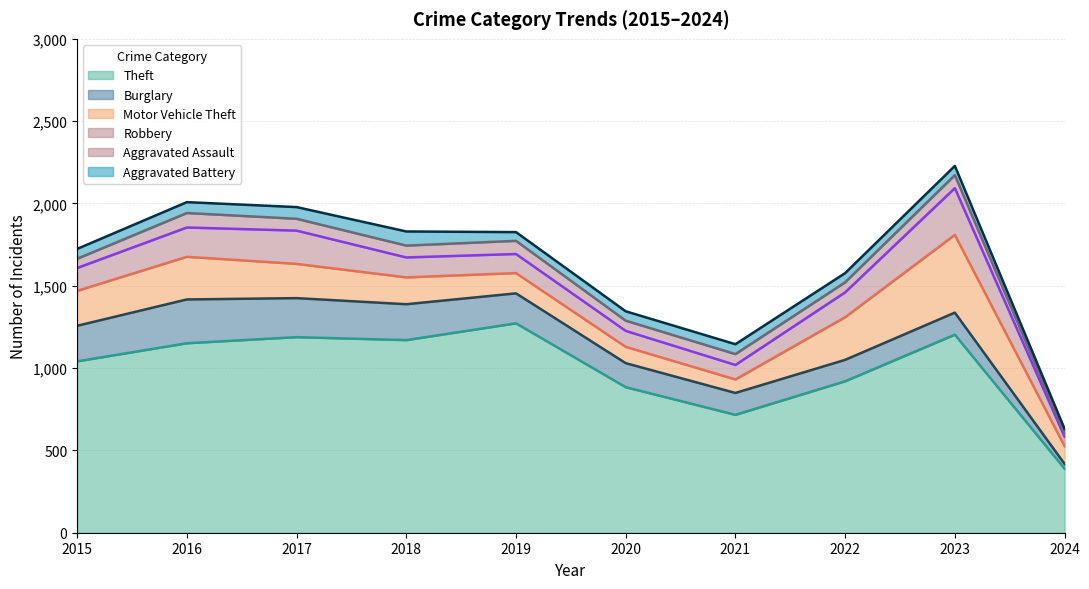

What is the minimum value shown in the chart?

22